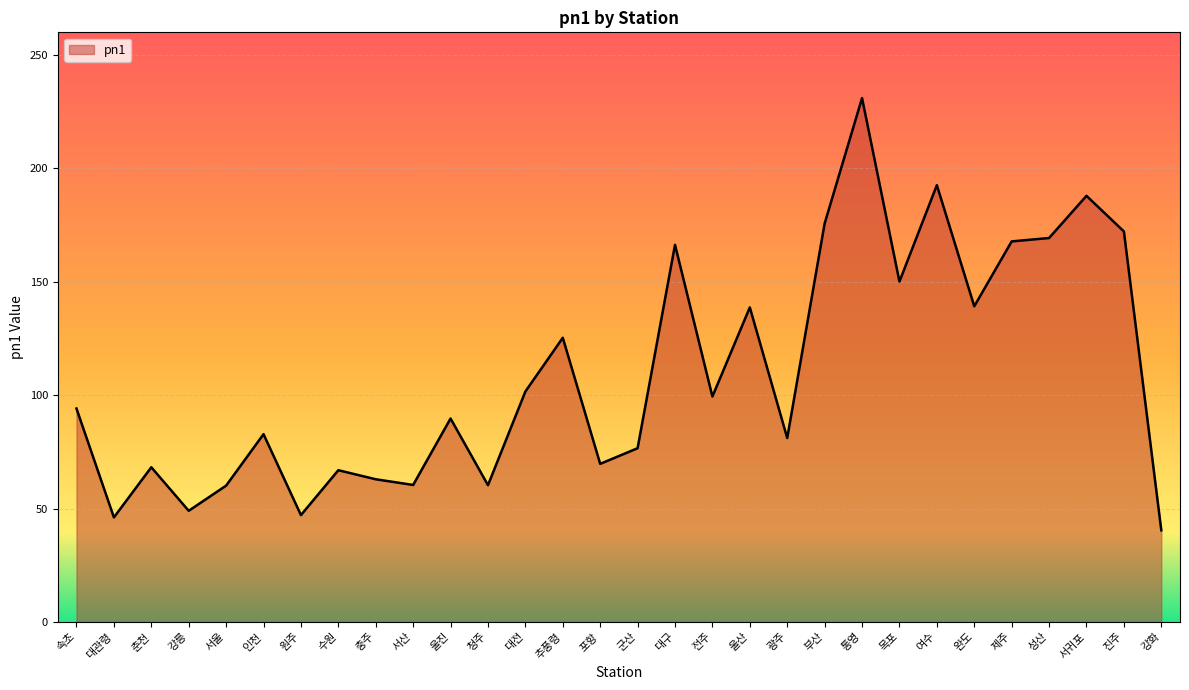

What is the average value?

109.1